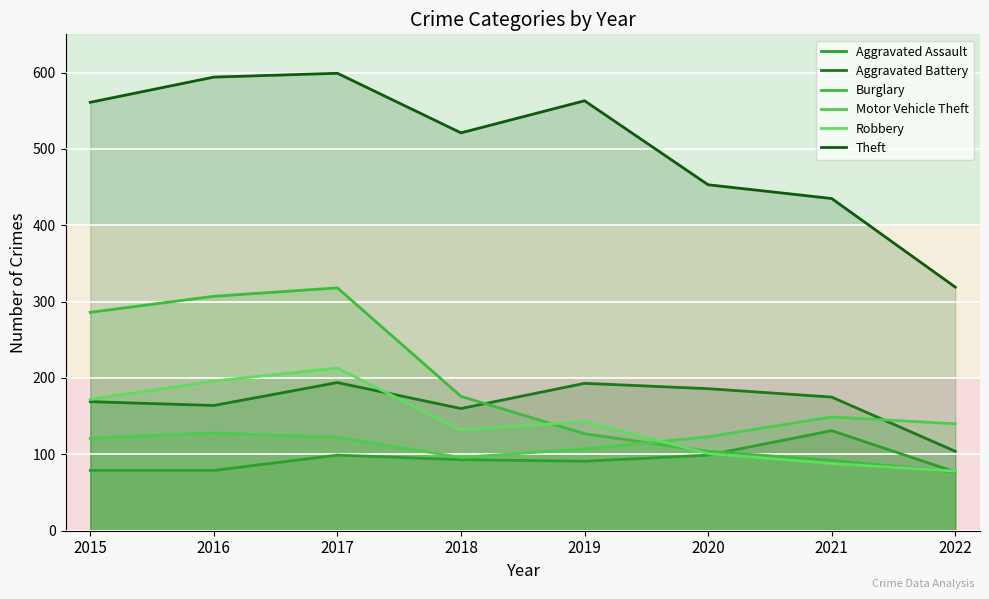

The value of Robbery at 2017 is 372. True or false?

False